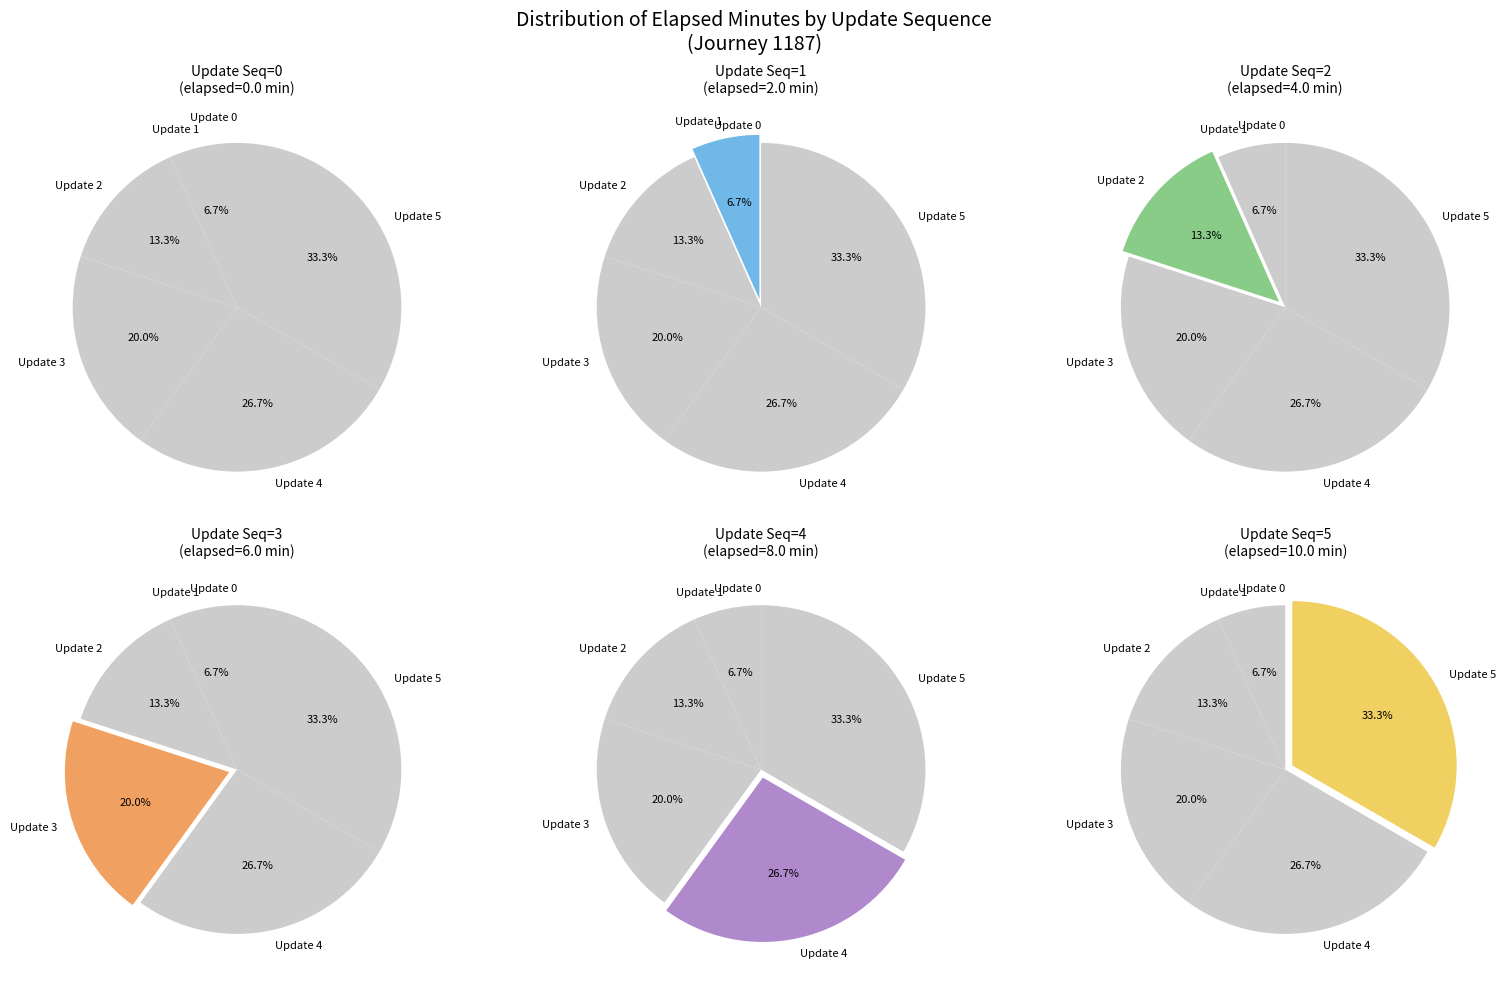

How many slices are in this pie chart?

6